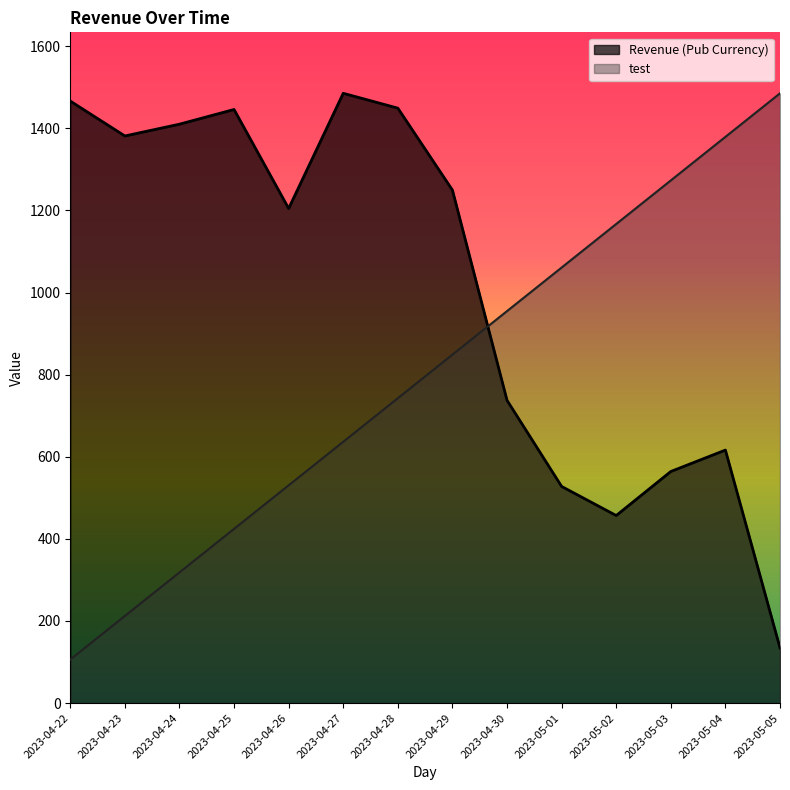

What is the difference between the test values at 2023-05-05 and 2023-04-27?

848.7